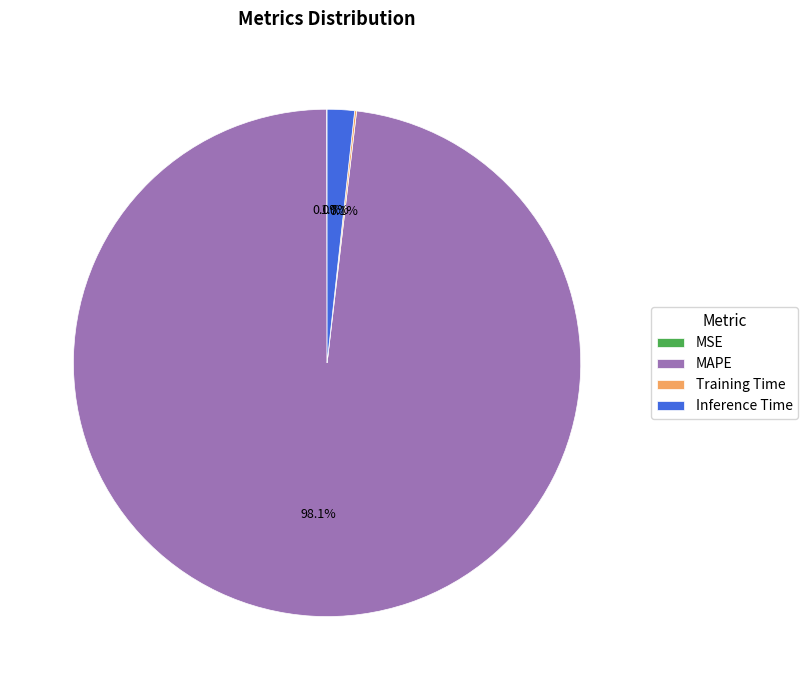

Does MAPE represent more than half of the total?

Yes